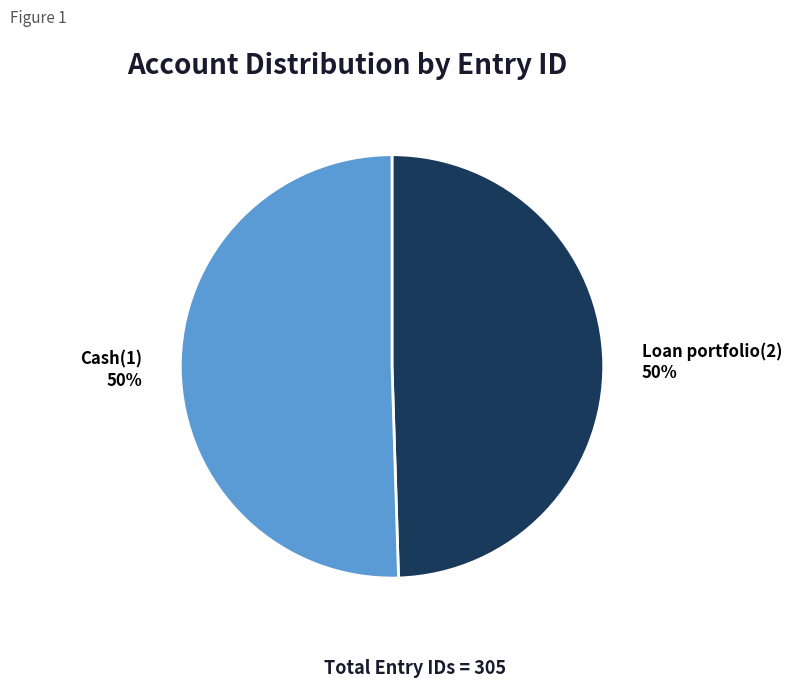

Is it true that Cash(1) is 58% of the pie?

False